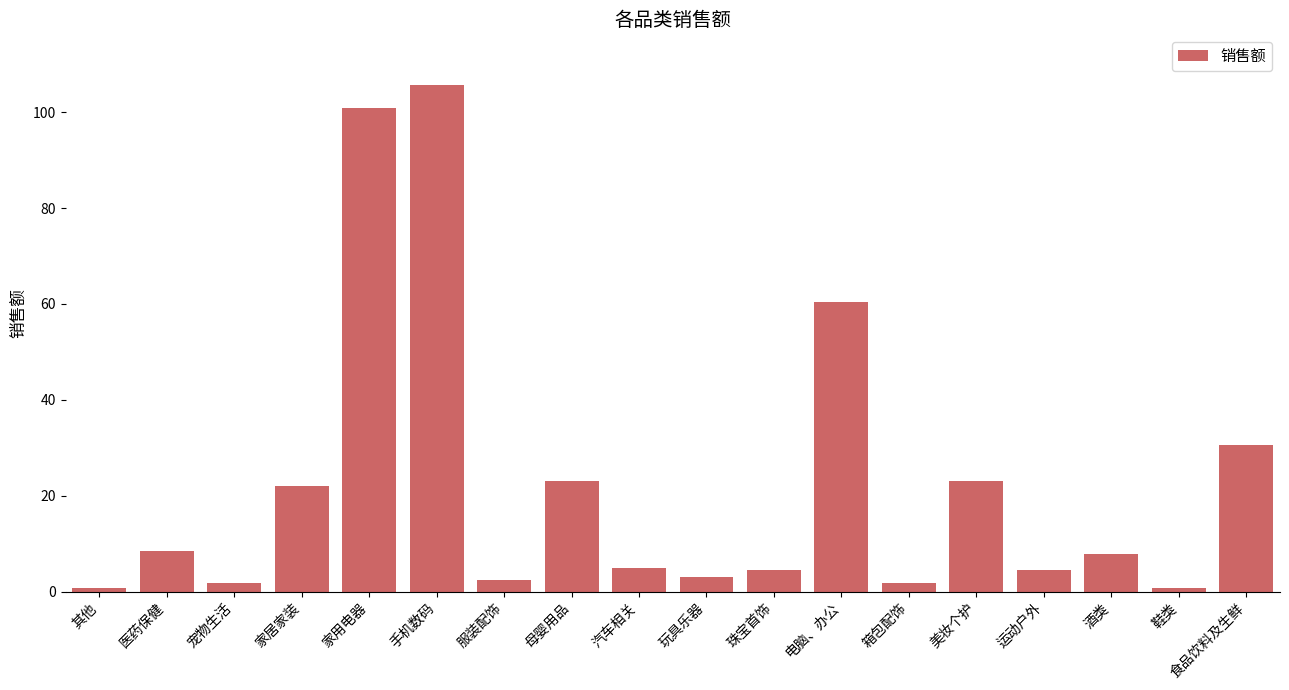

At which label is the value closest to 53?

电脑、办公